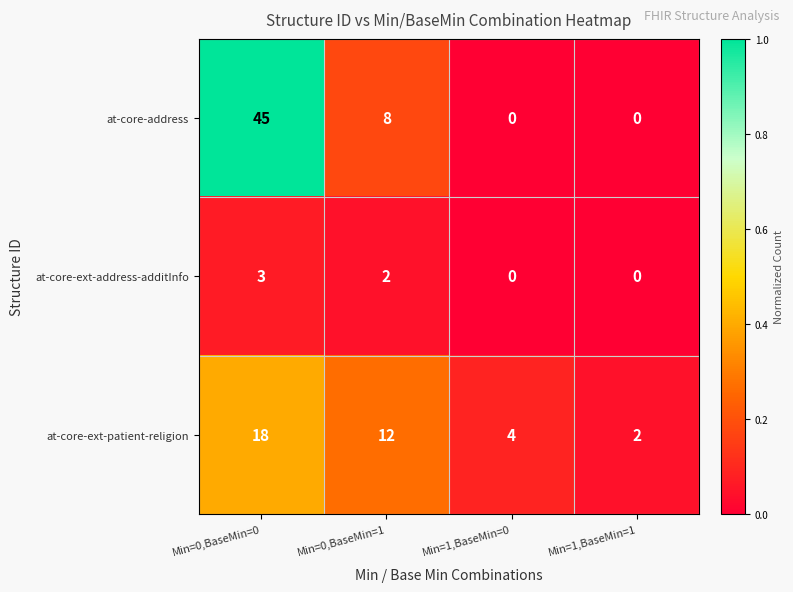

Is it true that at-core-address equals 0 at Min=1,BaseMin=0?

True